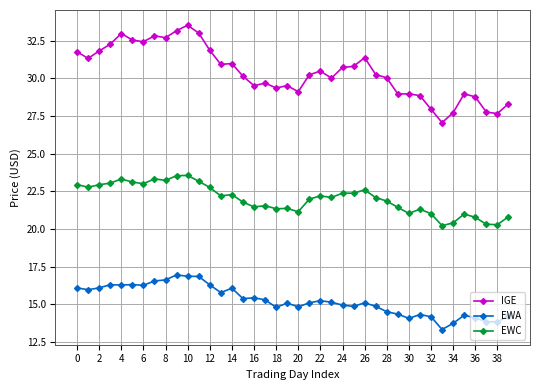

What is the greatest value displayed?

33.5